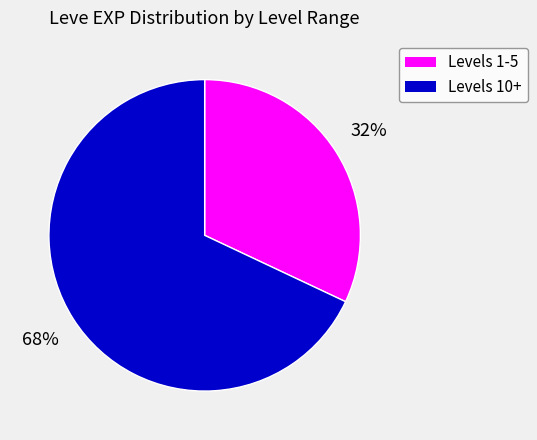

To the nearest percent, what portion does Levels 10+ represent?

68%